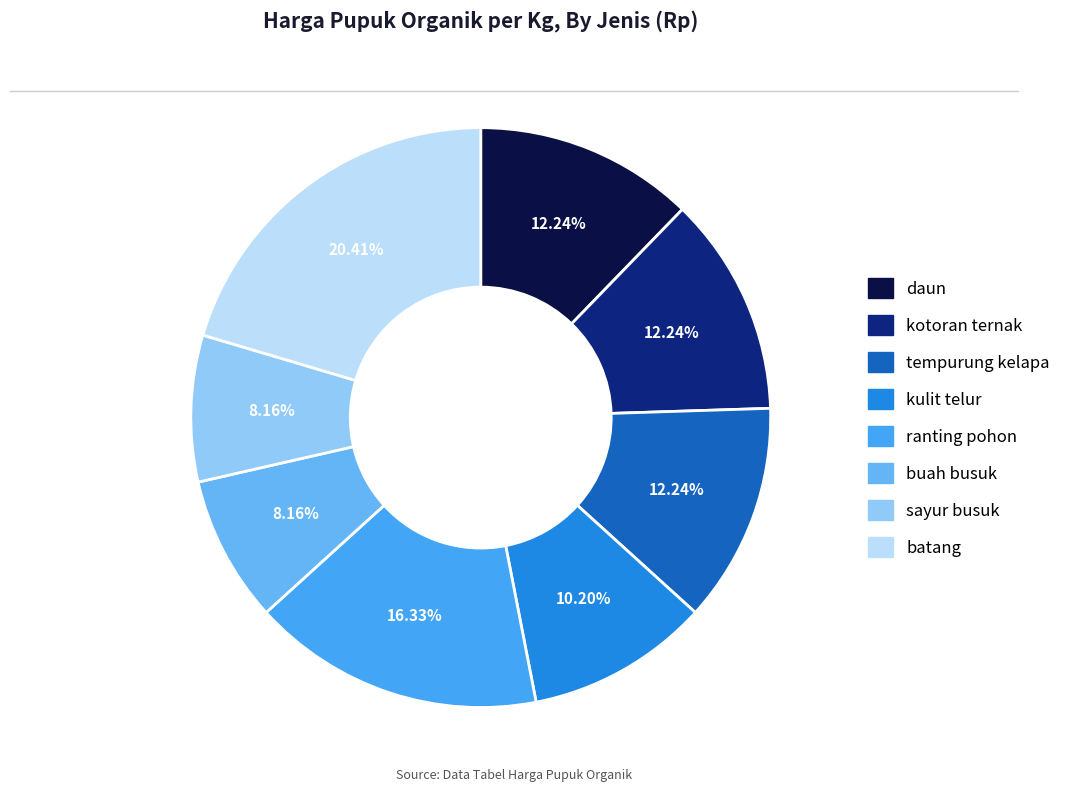

What is the total percentage of daun and batang?

32.7%